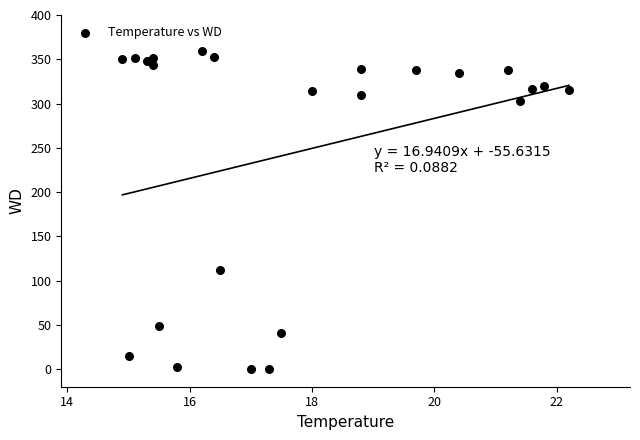

What Y value in the scatter plot is closest to 179?

112